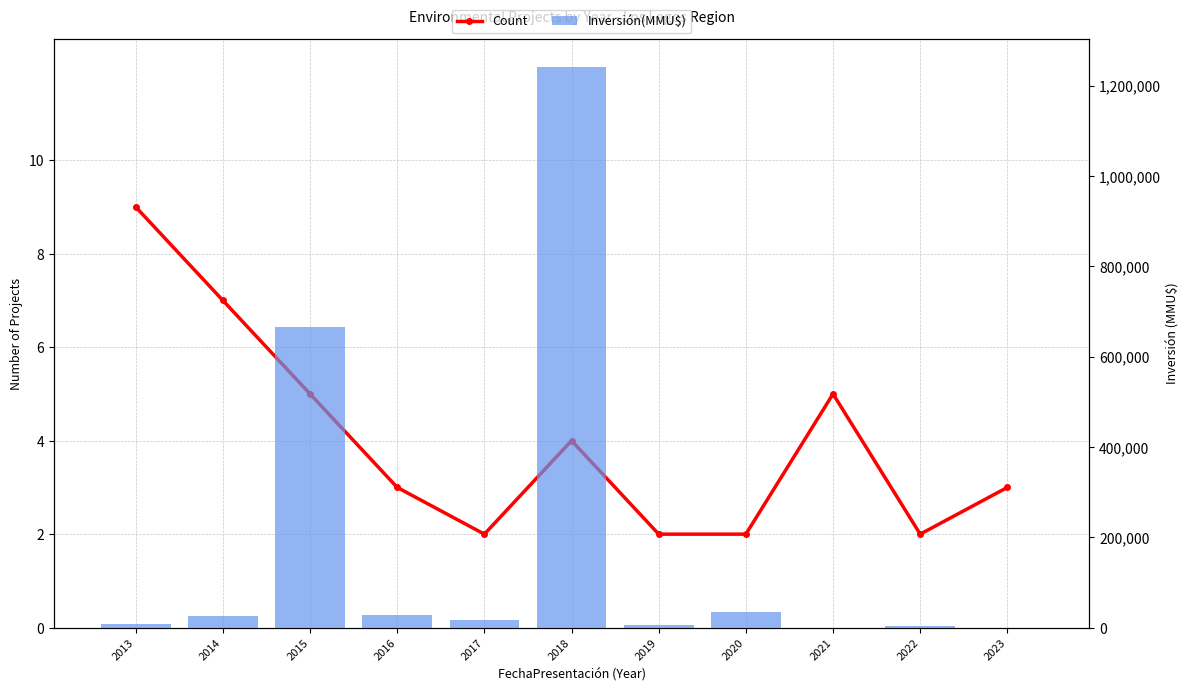

The value of Inversión(MMU$) at 2022 is 2800. True or false?

True